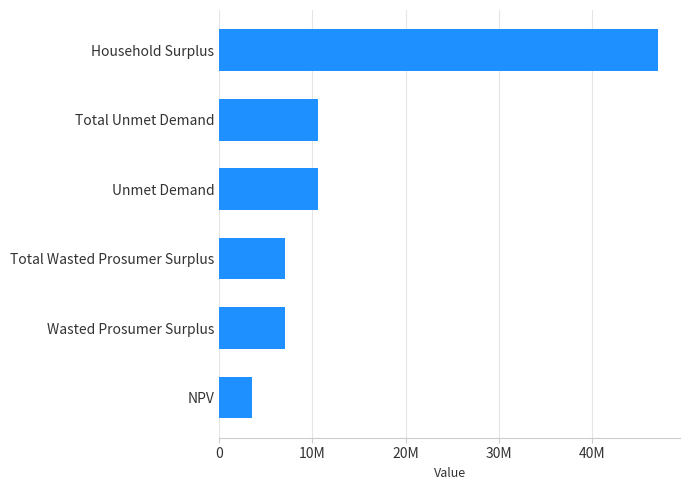

Does the chart contain any negative values?

No